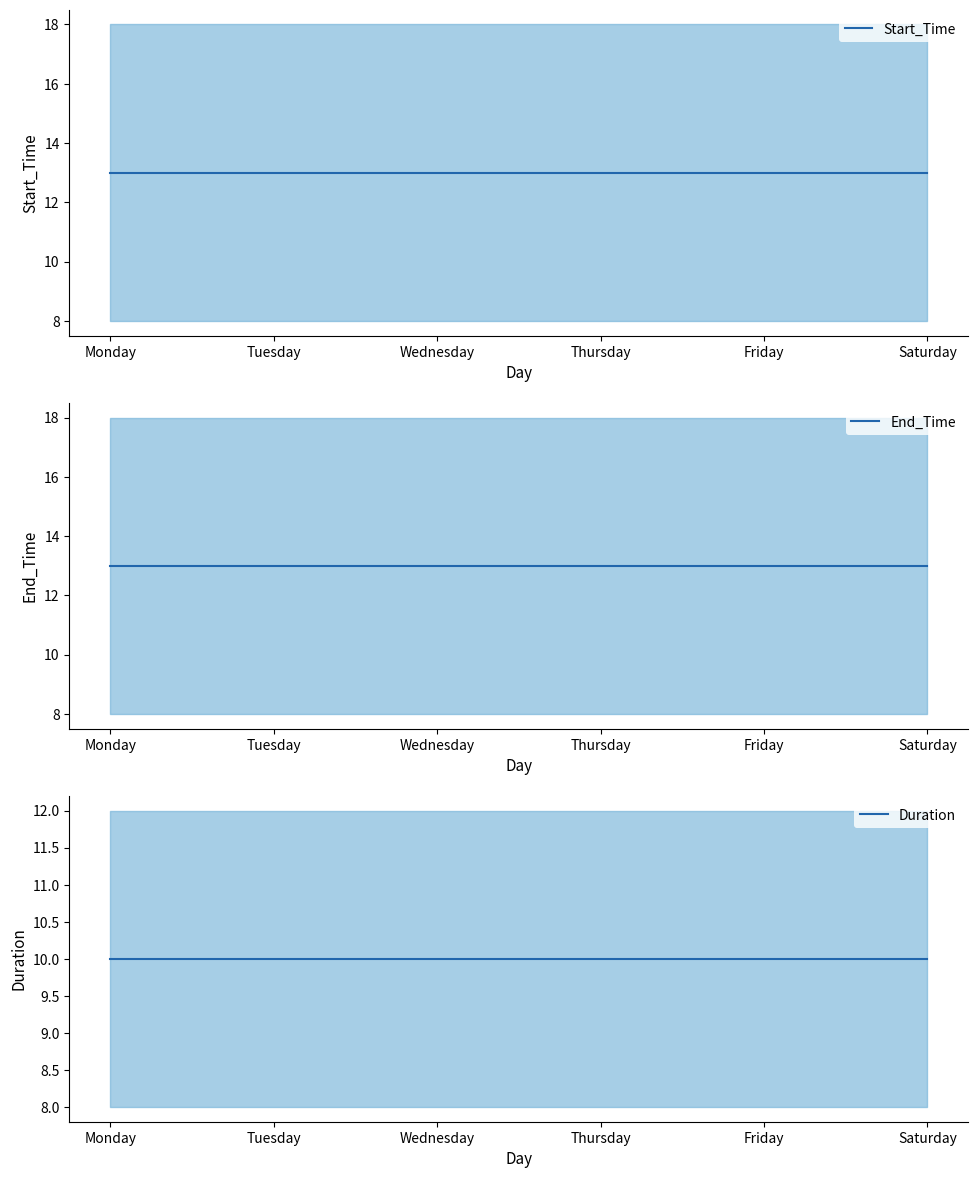

Which category has the highest value across all series?

Monday